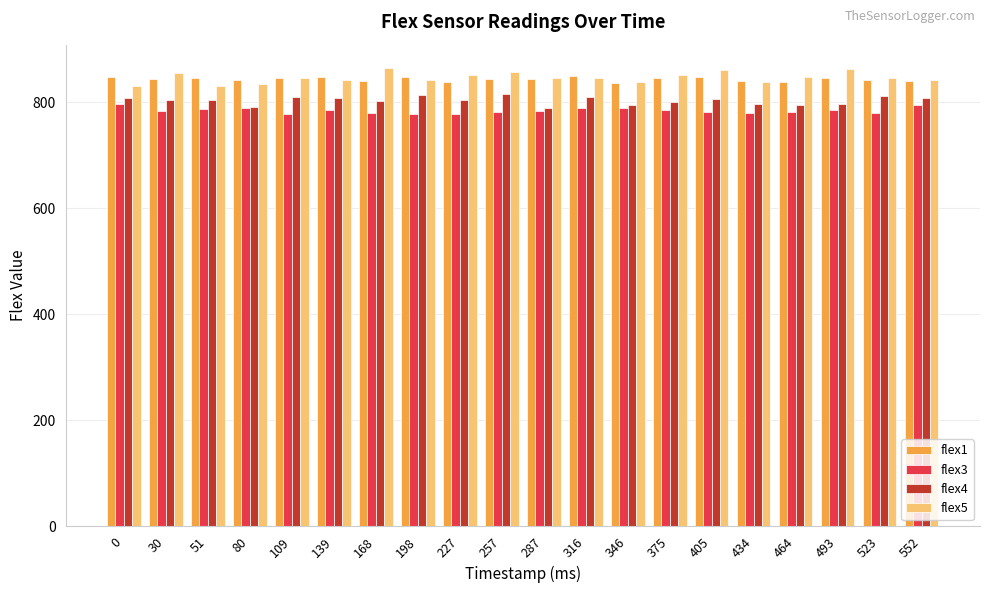

Which series has the widest spread of values?

flex5